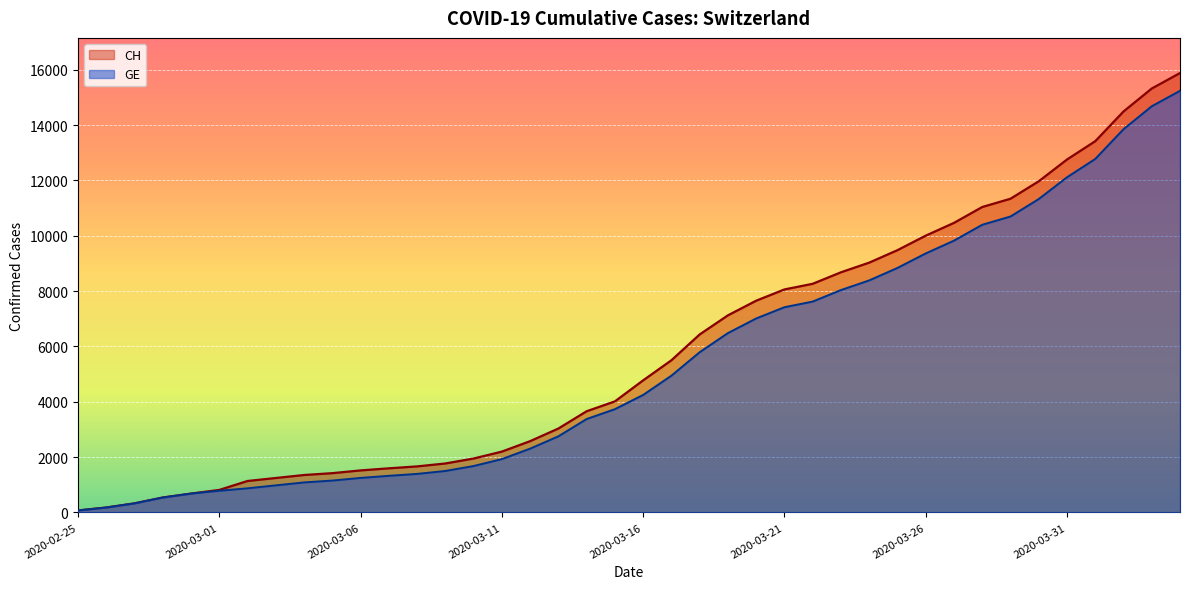

How many series are shown in this chart?

2